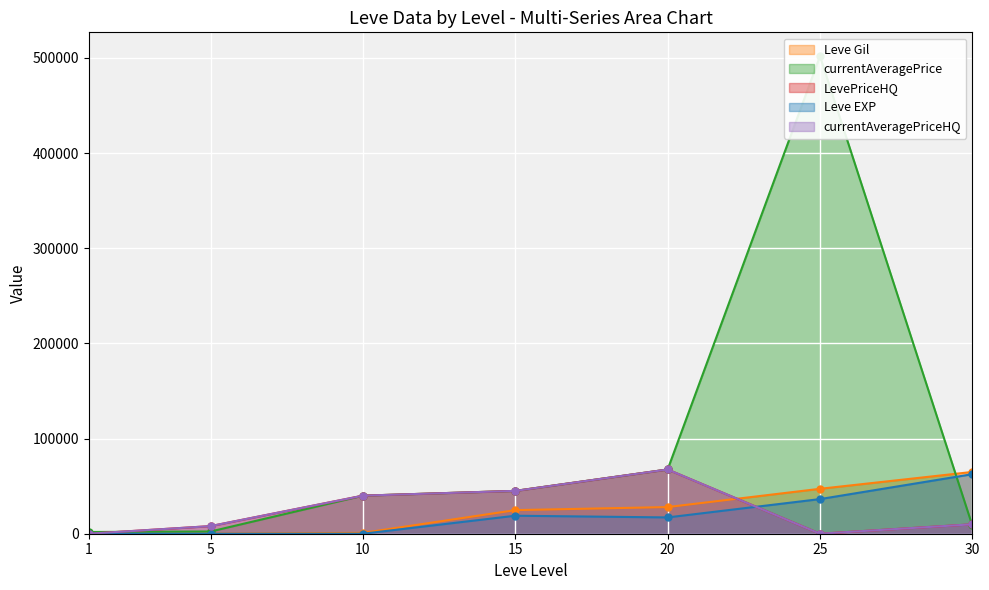

Which category has the highest value in the currentAveragePriceHQ series?

20